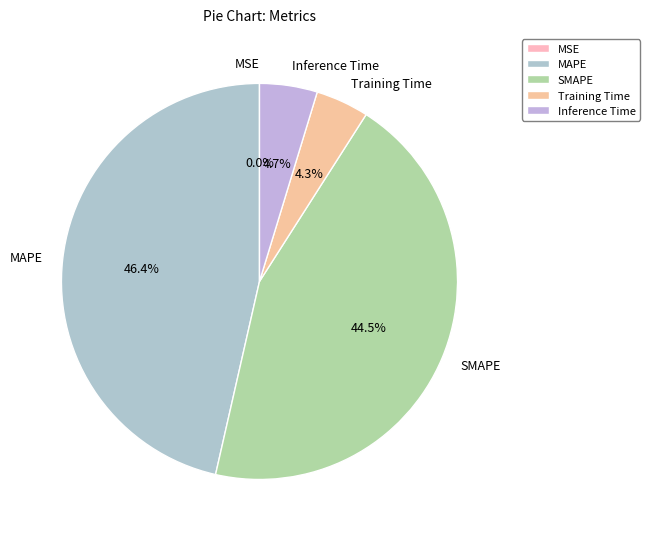

Is there a majority slice in this chart?

No